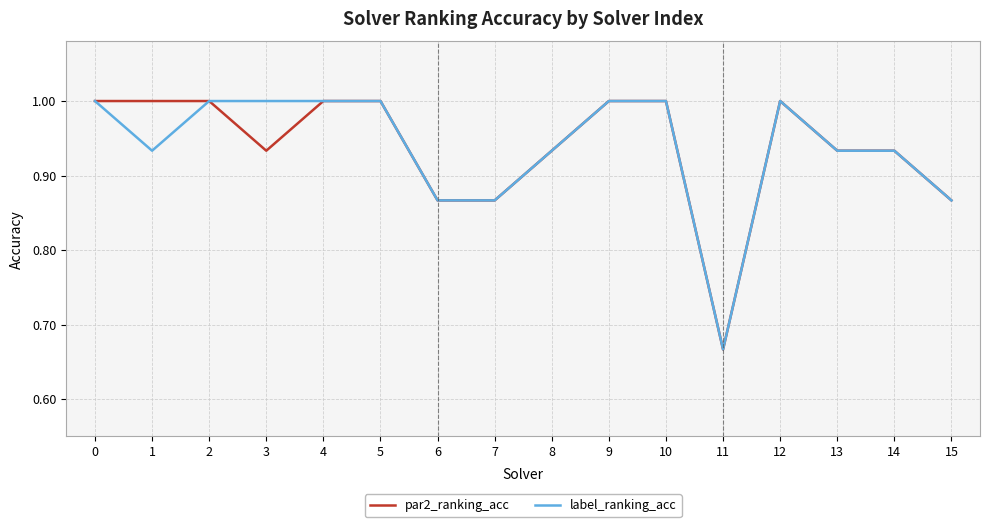

What is the greatest value displayed?

1.0